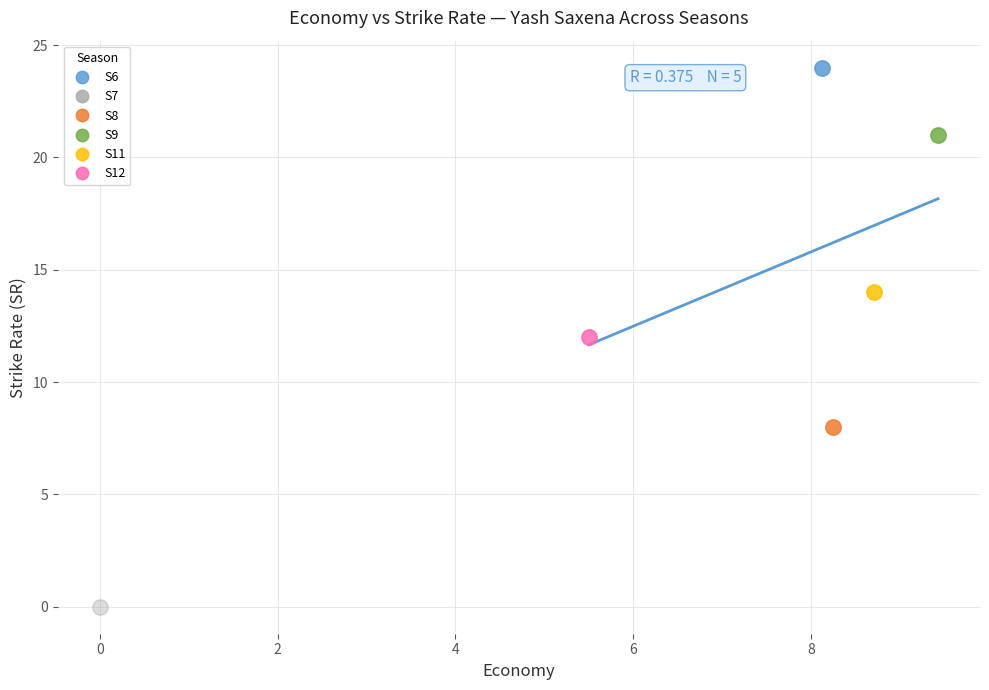

What are all the series names shown in the legend?

S6, S7, S8, S9, S11, S12